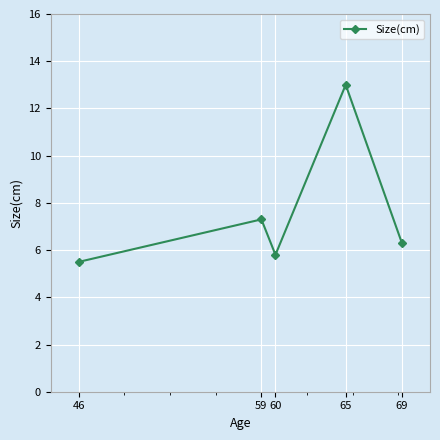

Which label corresponds to the largest value in the chart?

65